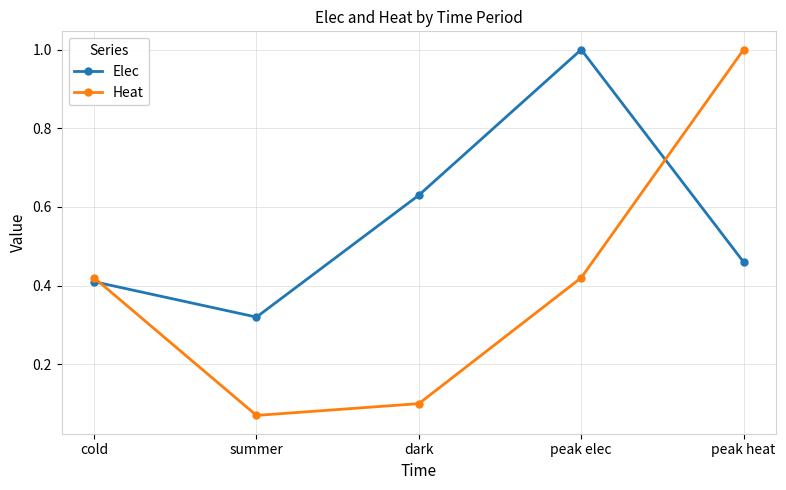

Between cold and dark, which series saw the biggest shift?

Heat